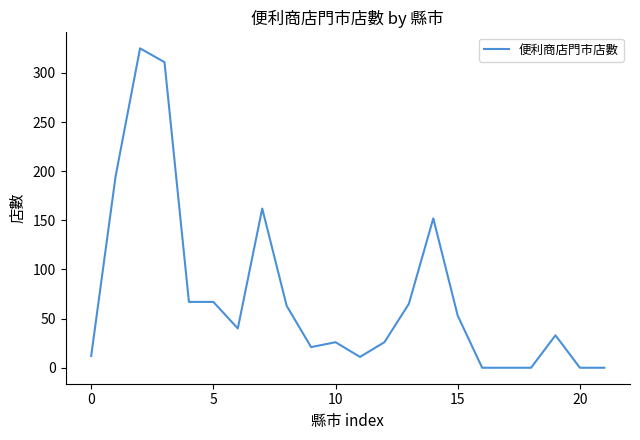

What is the maximum value shown in the chart?

325